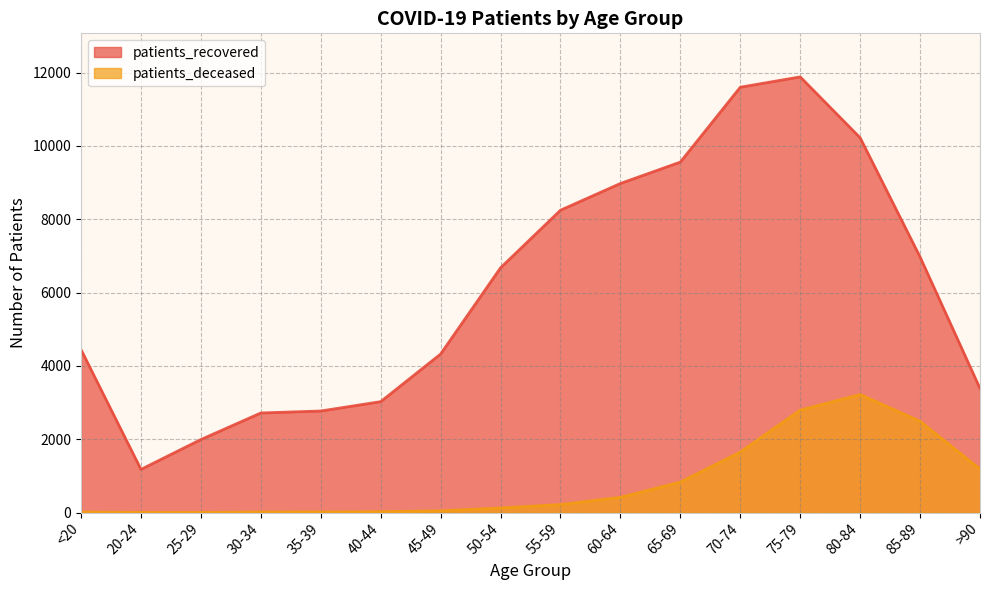

At which label does patients_recovered first exceed 6676?

55-59